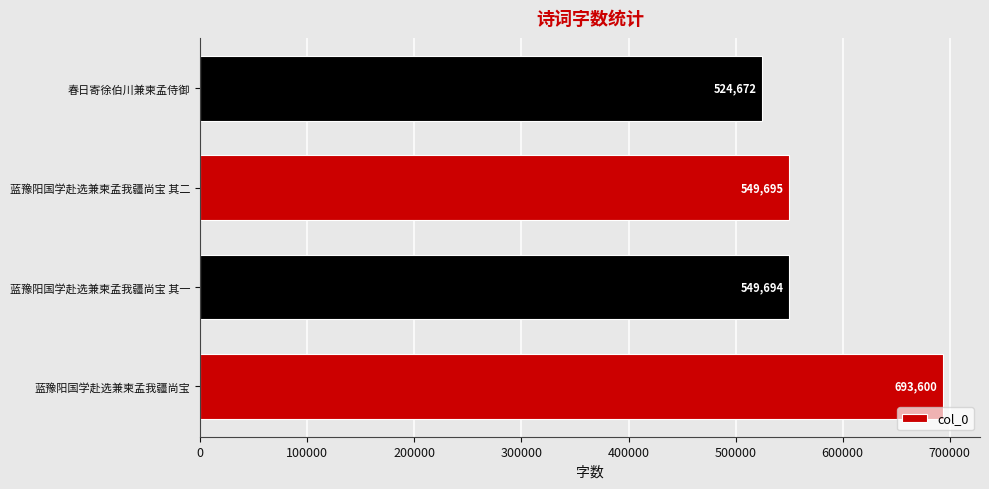

Between 春日寄徐伯川兼柬孟侍御 and 蓝豫阳国学赴选兼柬孟我疆尚宝, which is larger?

蓝豫阳国学赴选兼柬孟我疆尚宝